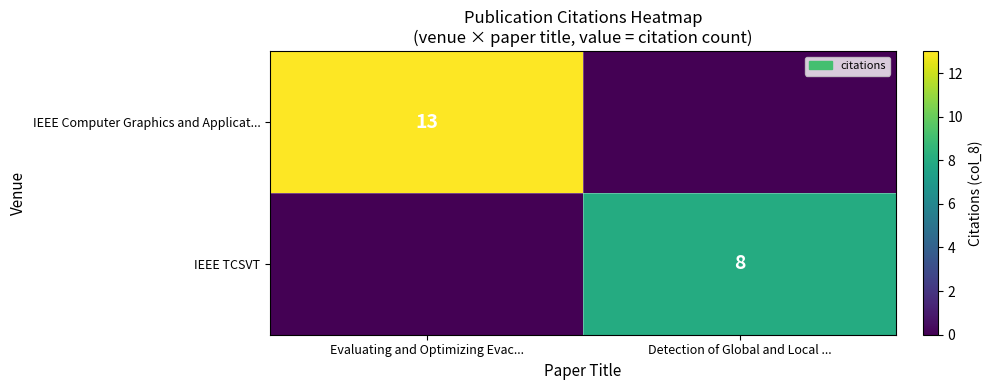

True or false: IEEE TCSVT has a value of 4 at Detection of Global and Local ....

False